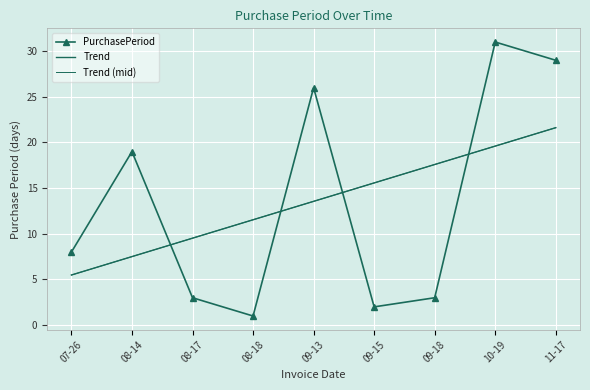

What is the difference between the highest and lowest values at 08-18?

10.5